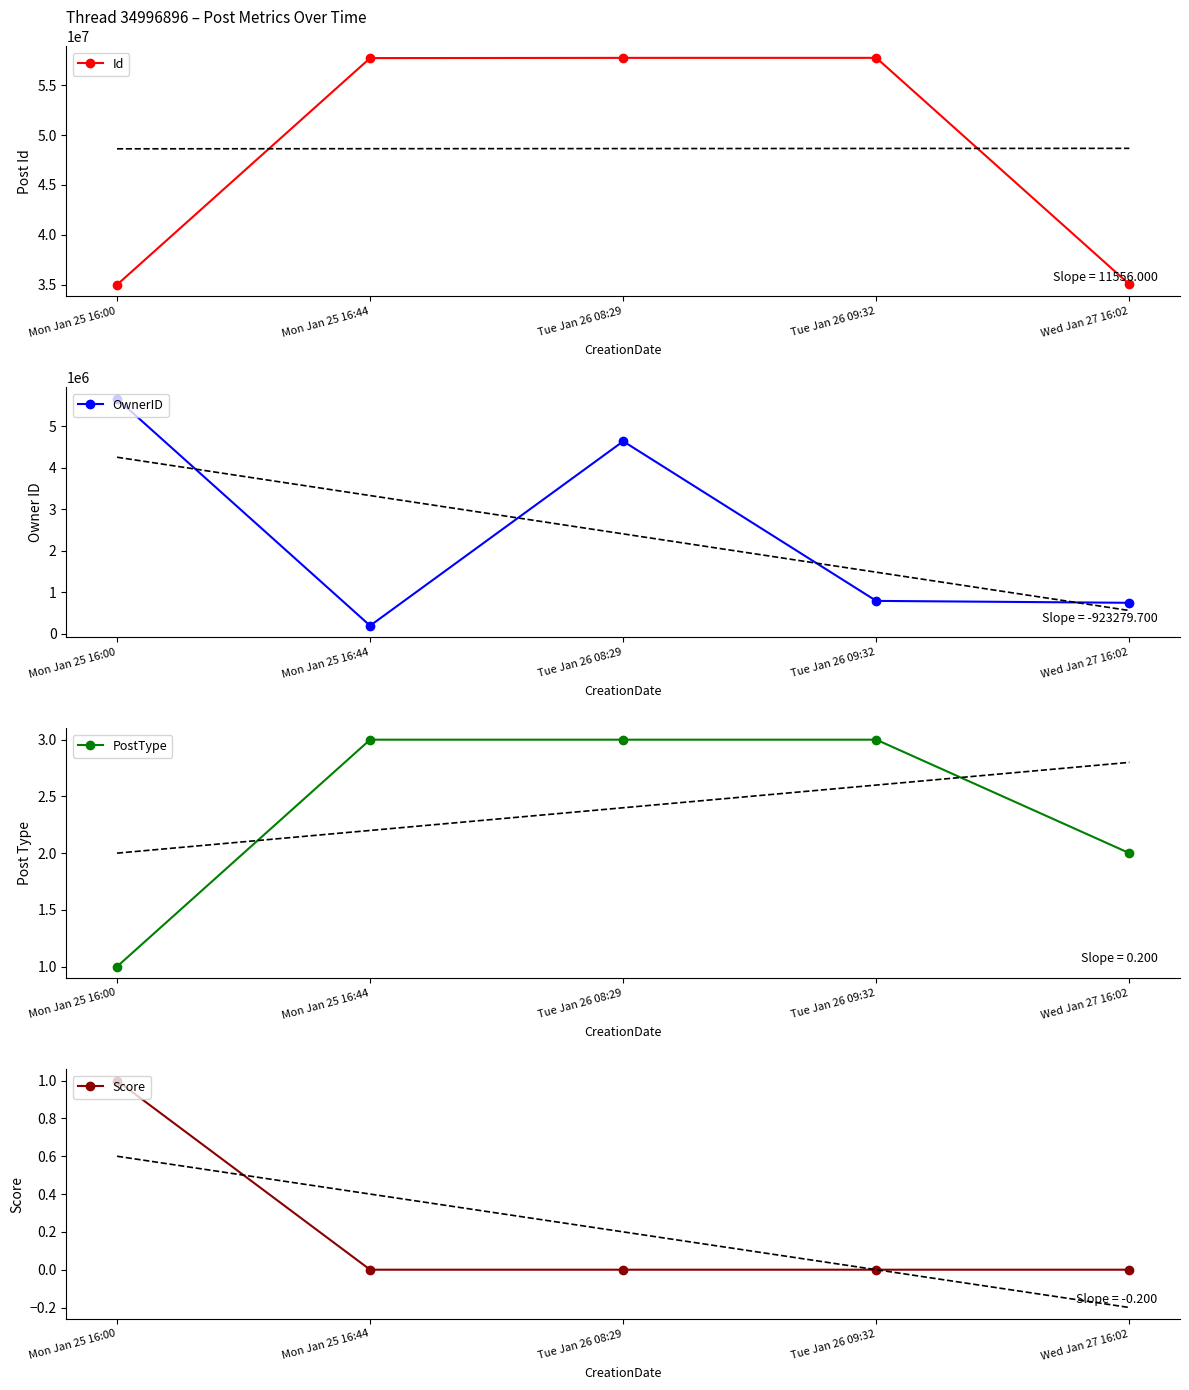

True or false: PostType and OwnerID cross at least once.

False